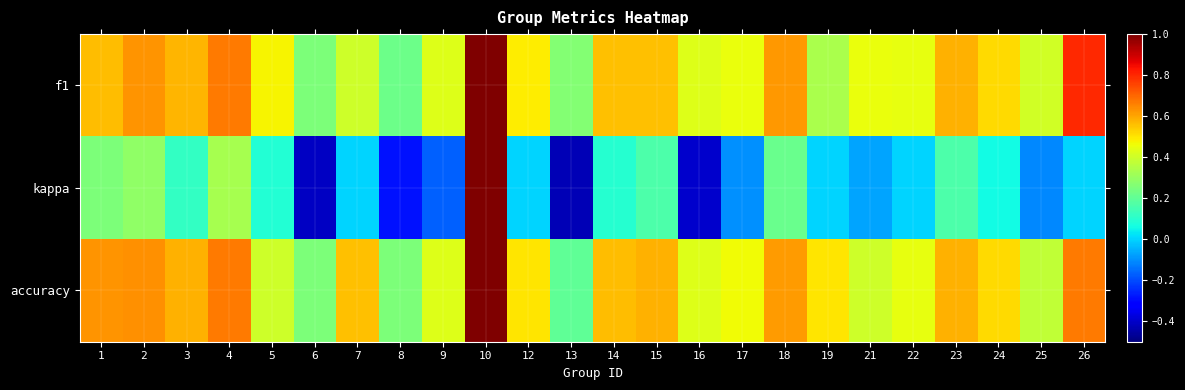

Between 1 and 17, which series saw the biggest shift?

kappa